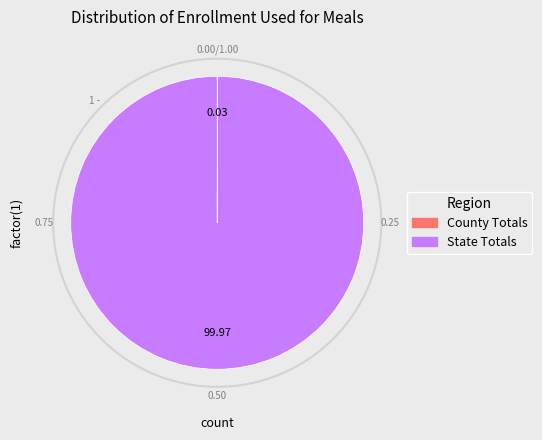

Does State Totals account for over 50% of the chart?

Yes